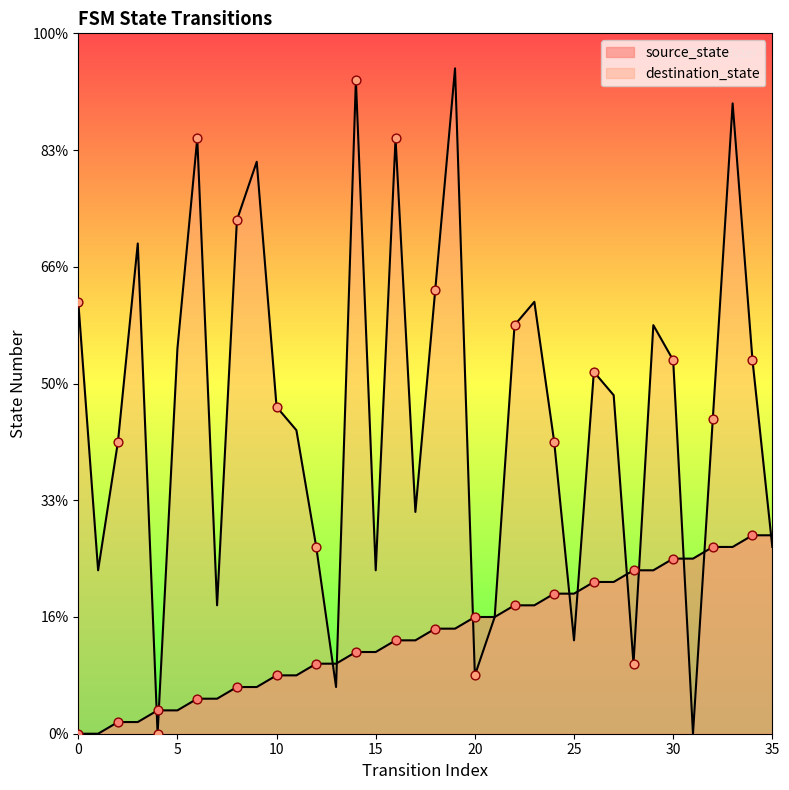

What is the total value across all series at 27?

42